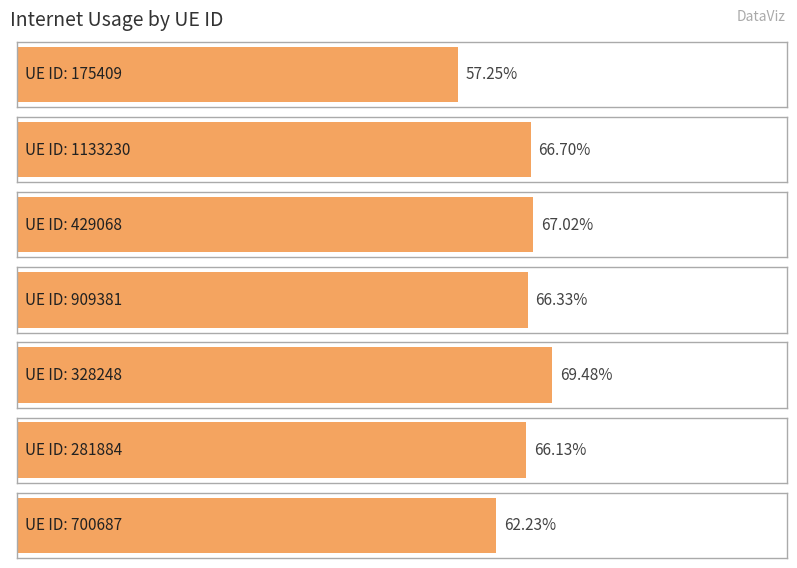

Reading left to right, extract all data points from this chart.

0.6	0.7	0.7	0.7	0.7	0.7	0.6